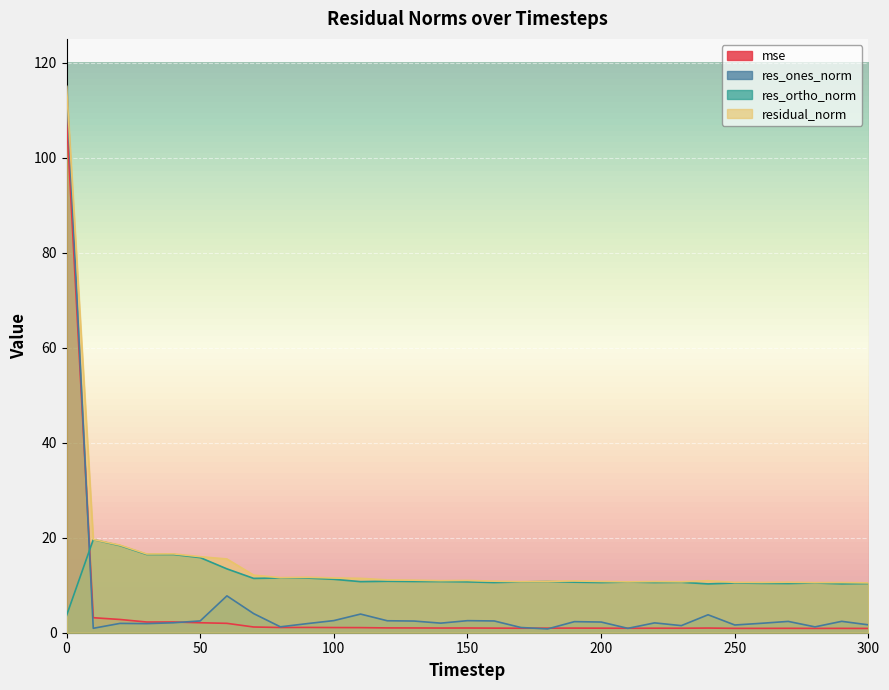

How many values in the res_ones_norm series are below 2?

13